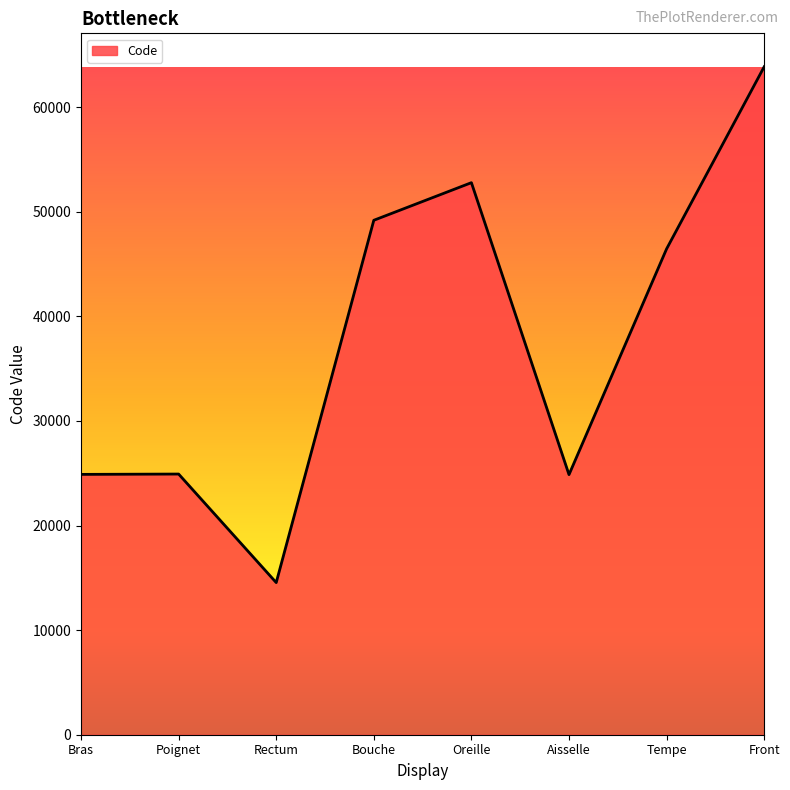

Is it true that the value at Oreille is 52780?

True